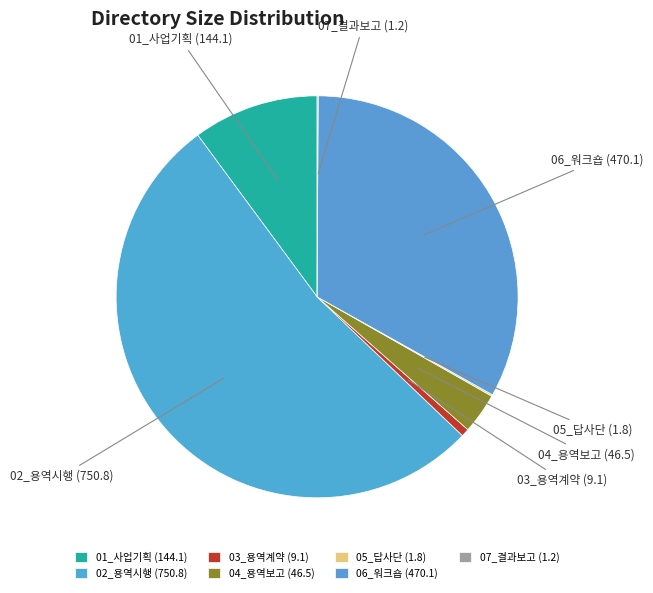

What is the ratio of the value at 02_용역시행 to the value at 06_워크숍?

1.6